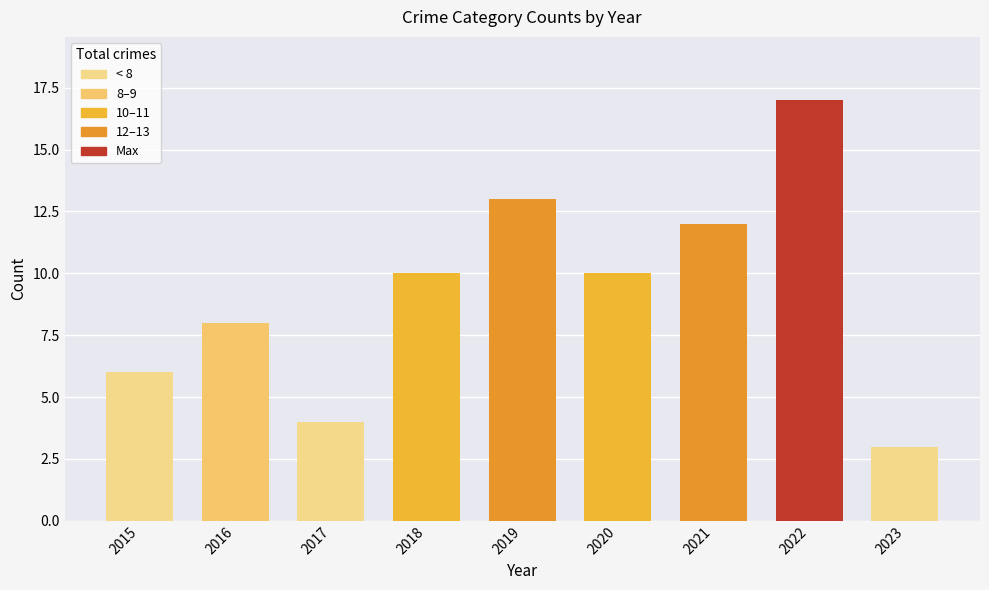

Is it true that the value at 2022 is 17?

True